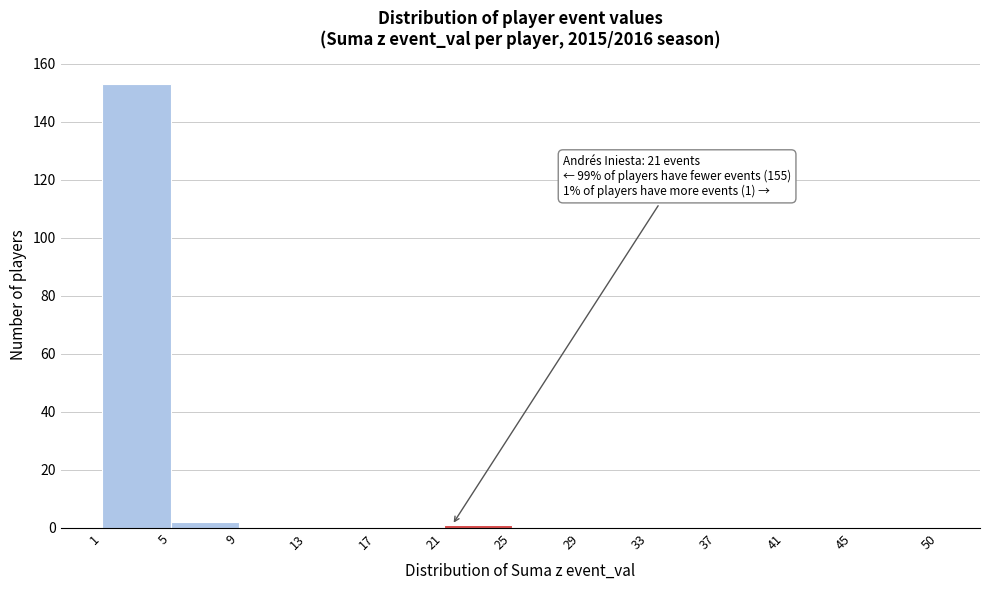

Over which range of the x-axis is the bar tallest?

1 to 5